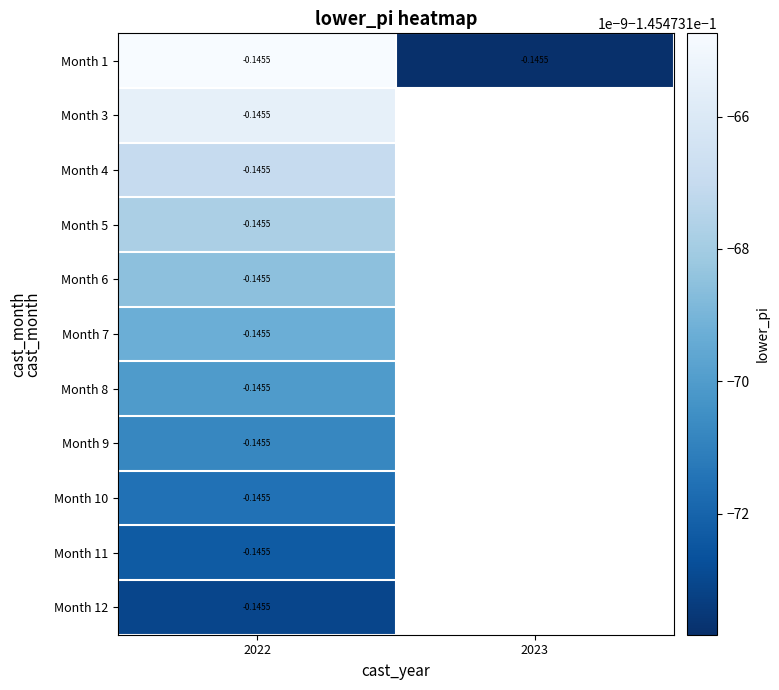

Which series has the largest total across all categories?

3